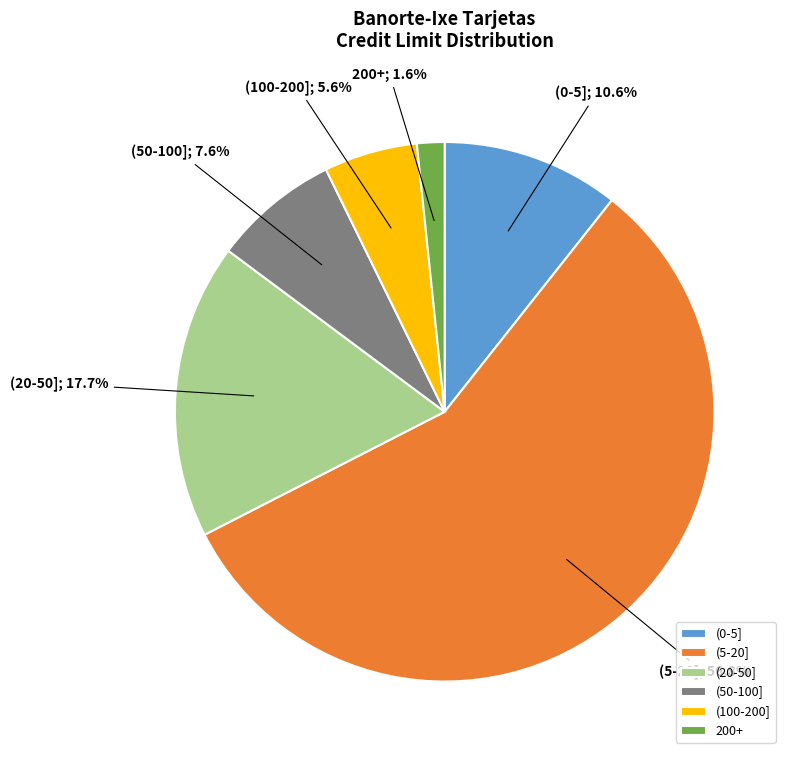

Which category has the smallest portion of the pie?

200+